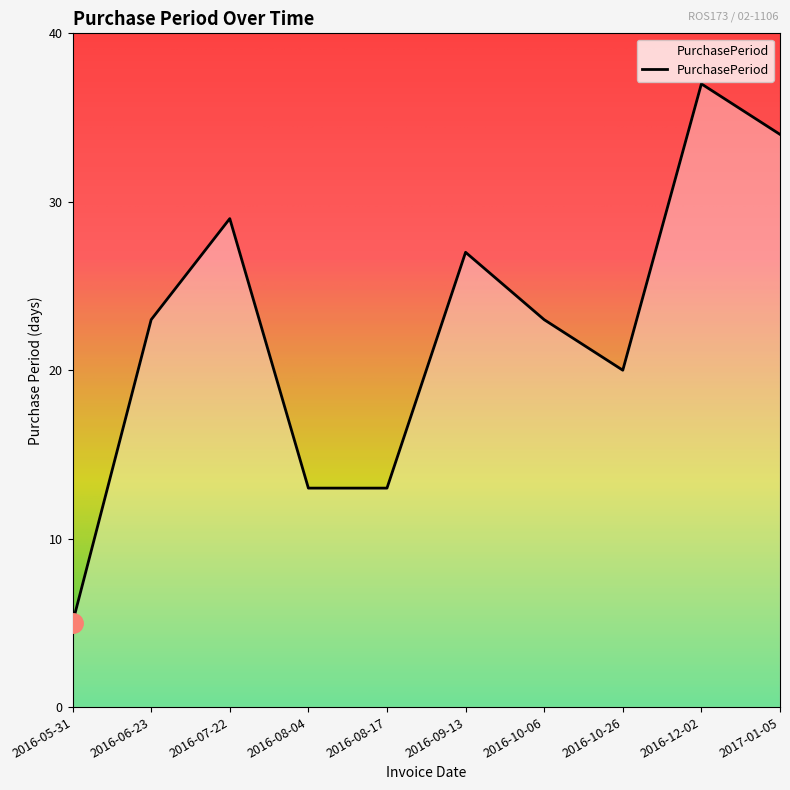

Approximately how many times larger is the value at 2016-07-22 compared to 2017-01-05?

0.9